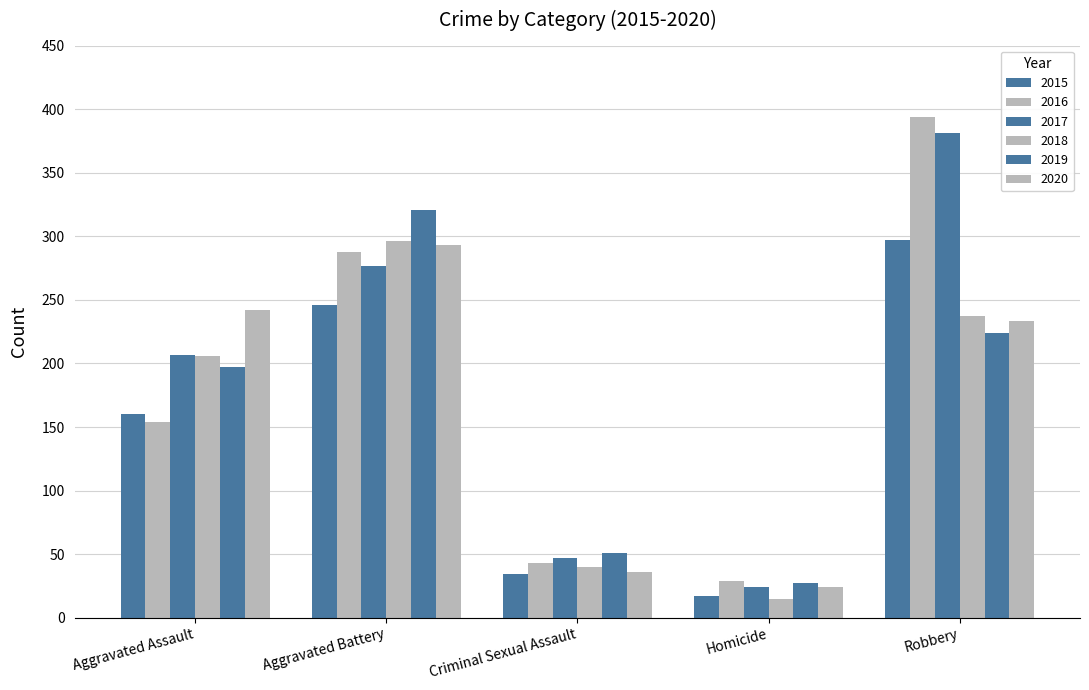

How many bars are there in each group?

6